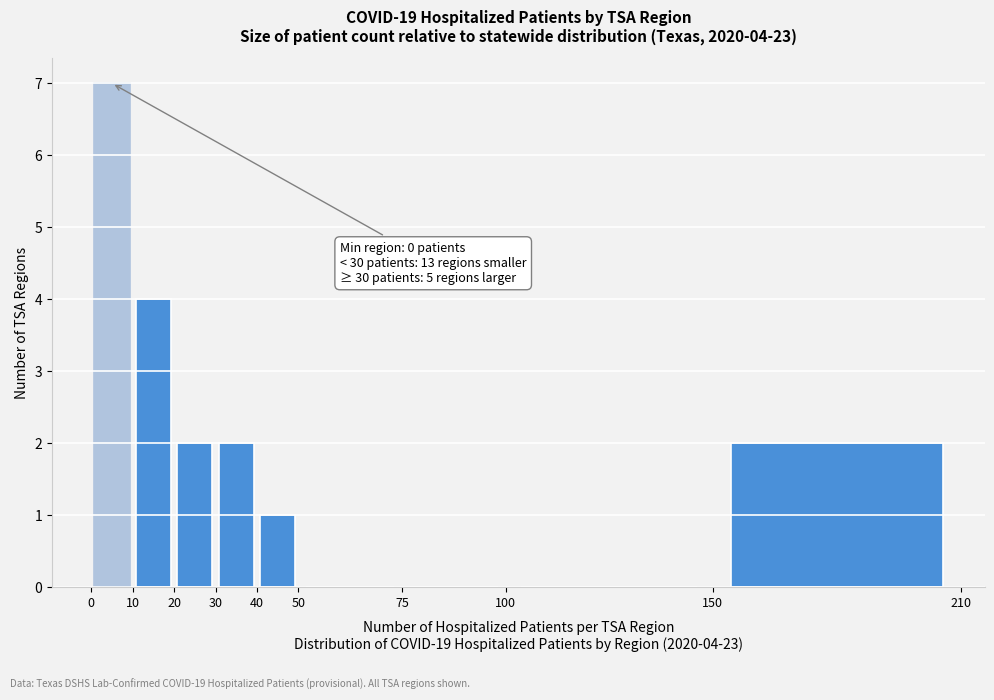

Which range on the x-axis has the tallest bar?

0 to 10